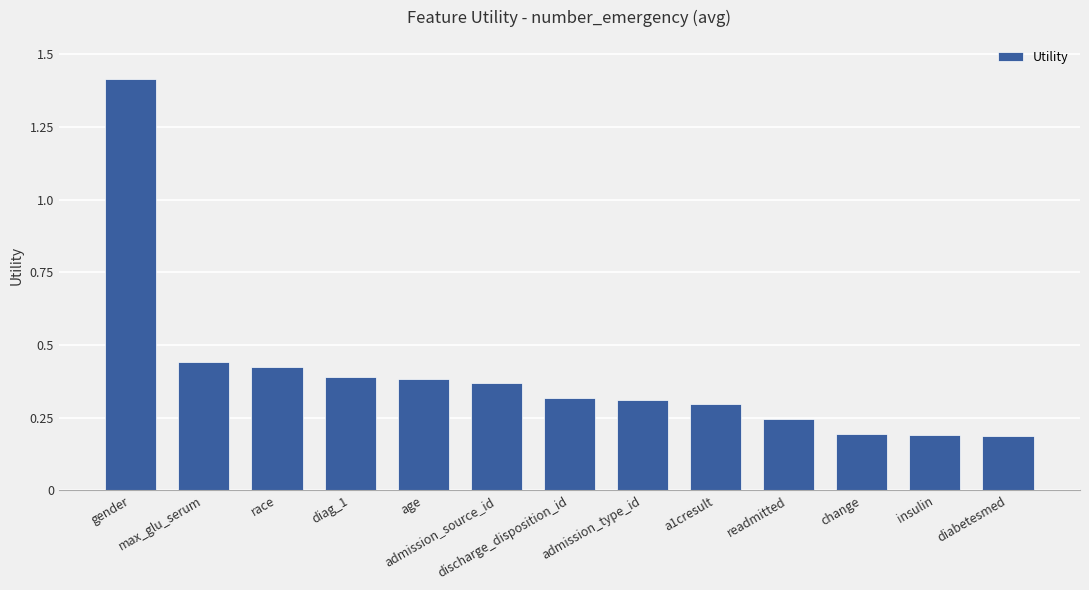

How many values are between 0 and 1?

12